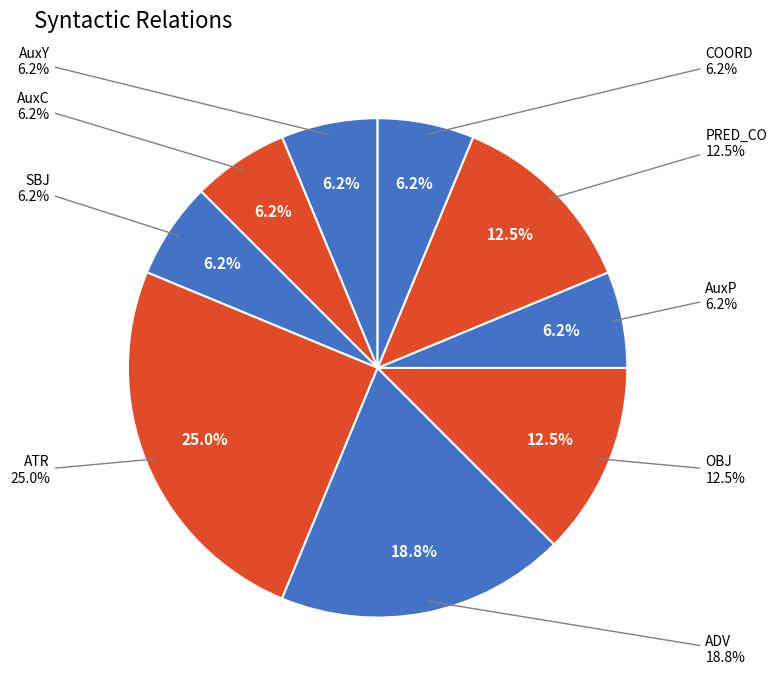

Is there a majority slice in this chart?

No